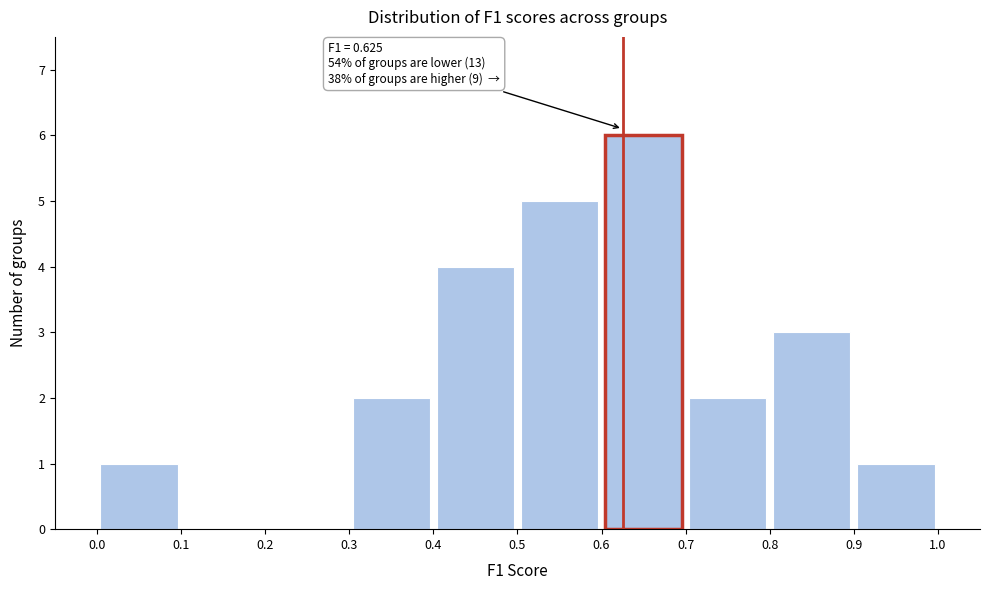

Over which range of the x-axis is the bar tallest?

0.6 to 0.7